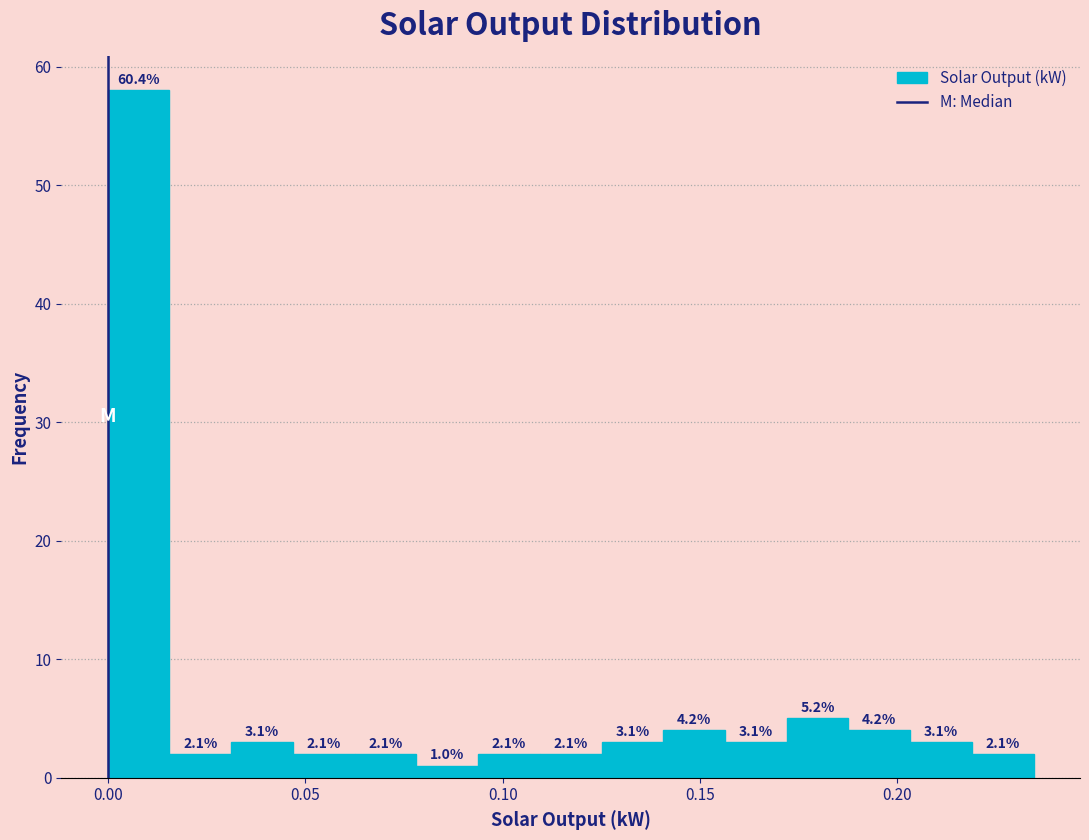

Read against the x-axis, roughly where is the centre of the tallest bar?

0.010